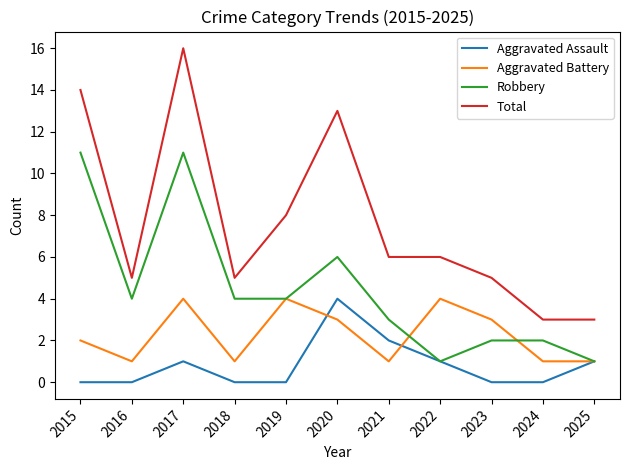

What is the sum of all Aggravated Battery values?

25